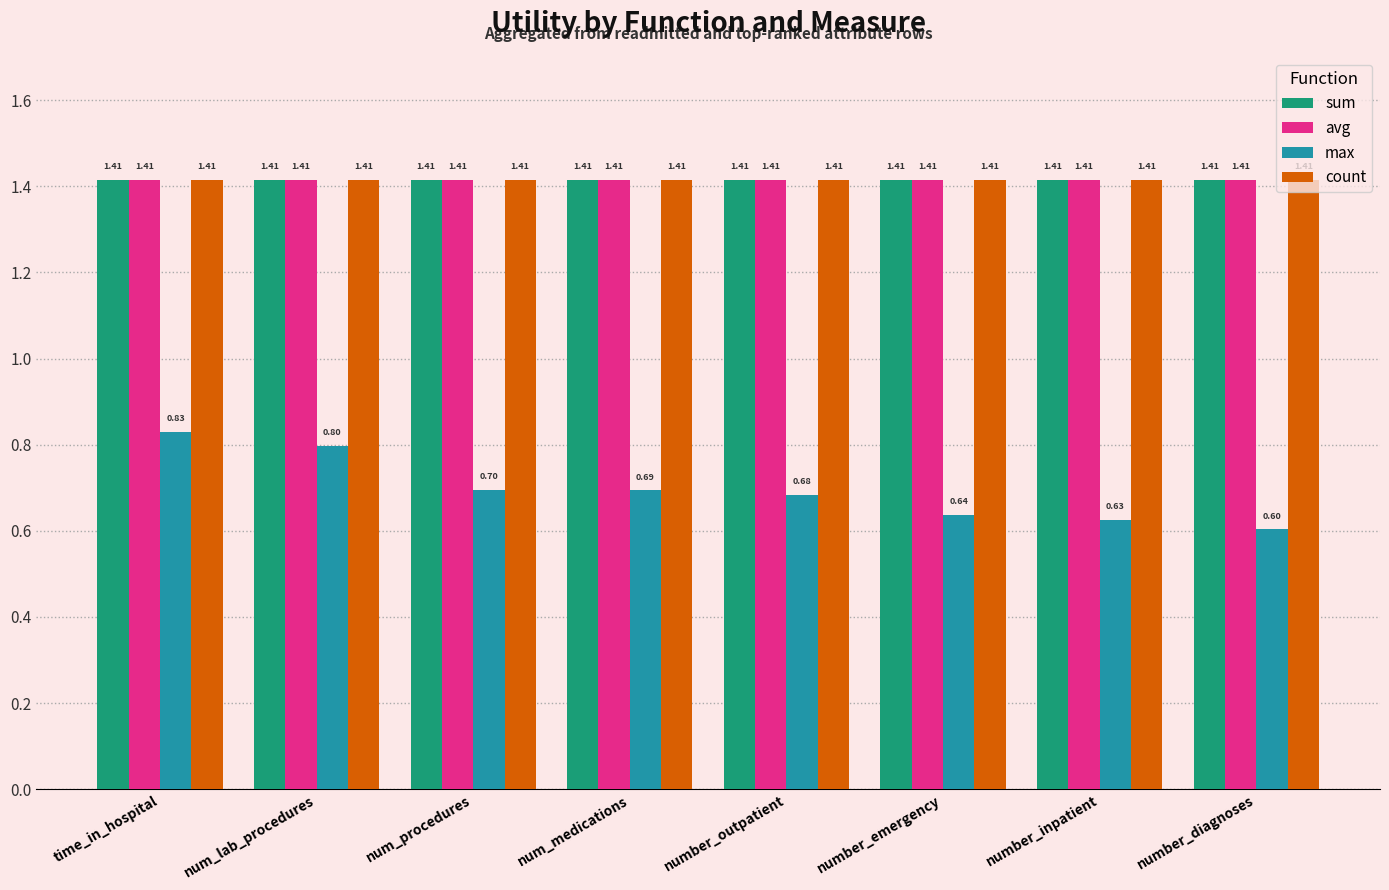

What is the smallest value displayed?

0.6